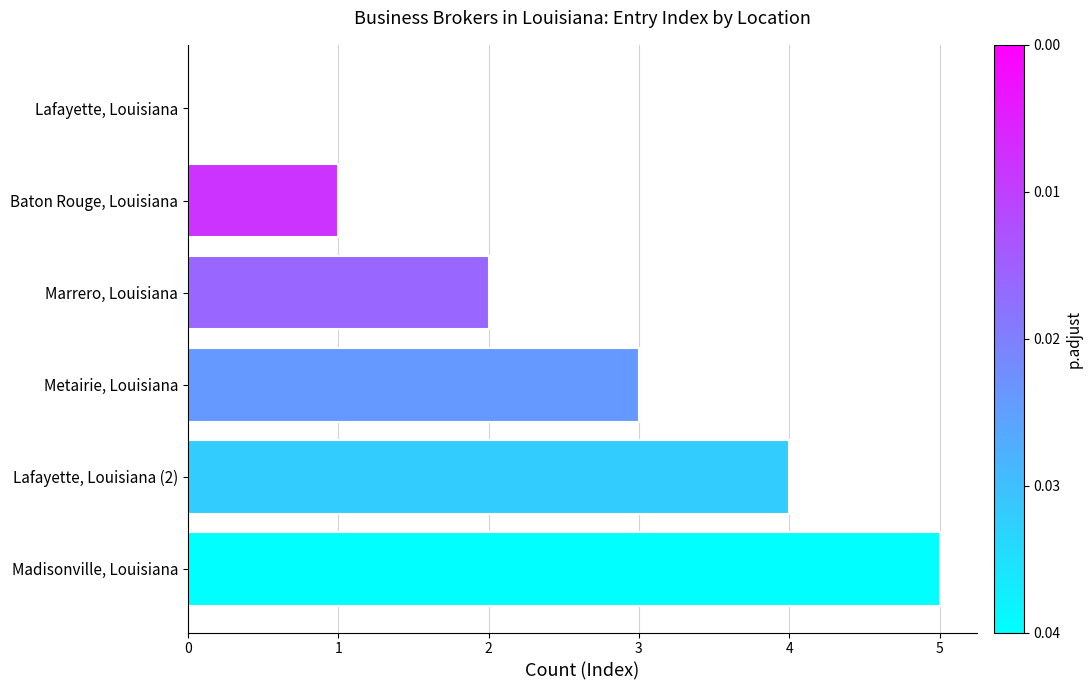

What is the maximum value shown in the chart?

5